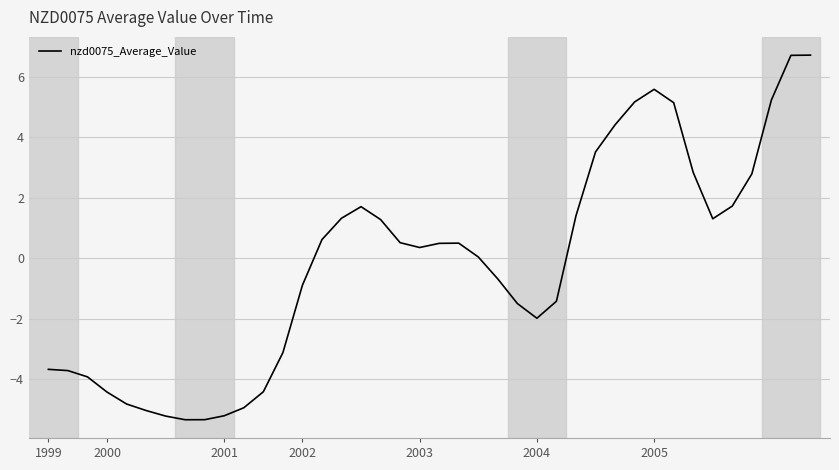

What is the minimum value shown in the chart?

-5.4